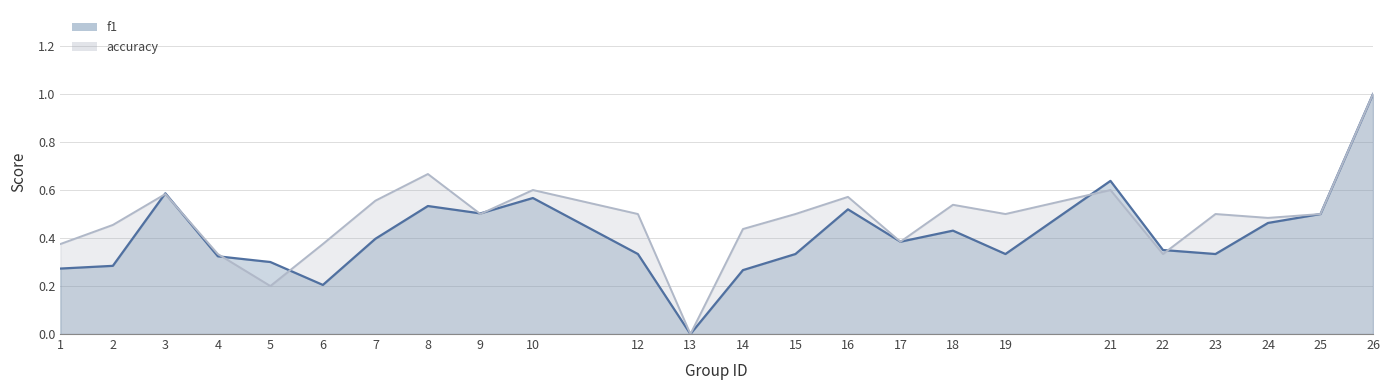

List the labels in order of accuracy value, smallest first.

13, 5, 4, 22, 1, 6, 17, 14, 2, 24, 9, 12, 15, 19, 23, 25, 18, 7, 16, 3, 10, 21, 8, 26